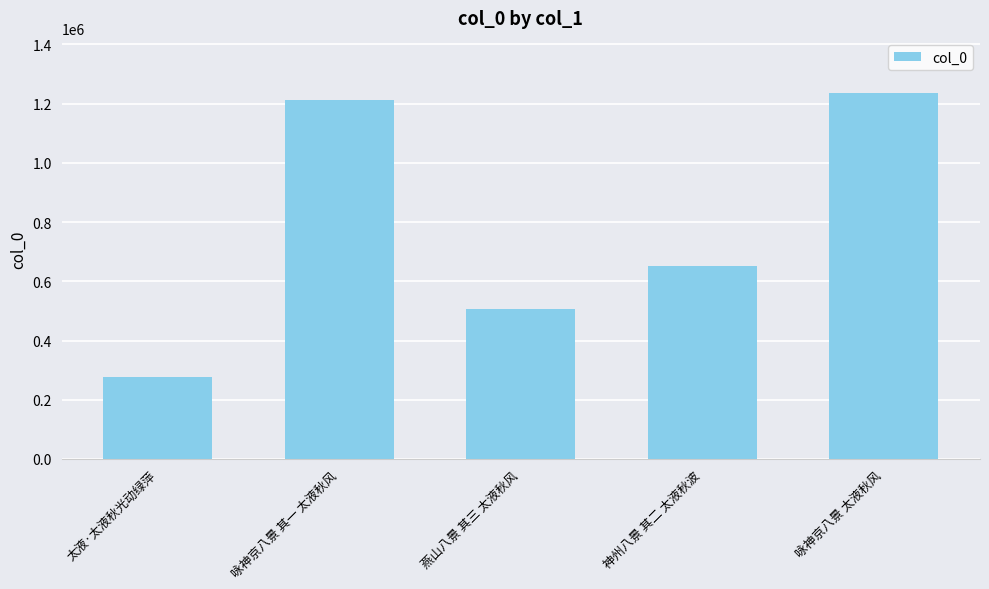

How many series are shown in this chart?

1